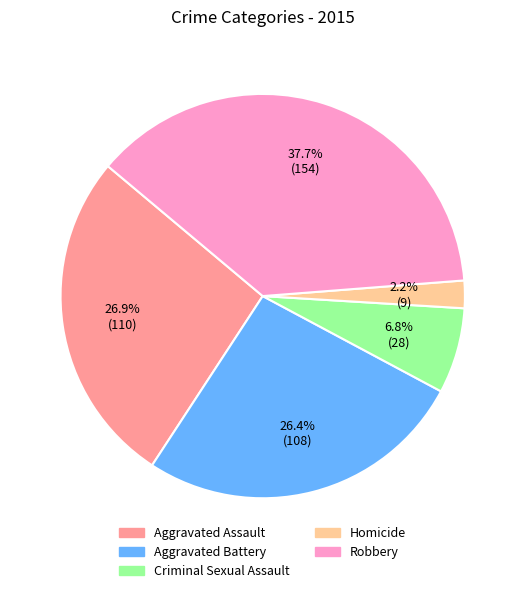

To the nearest percent, what is the average slice percentage?

20%